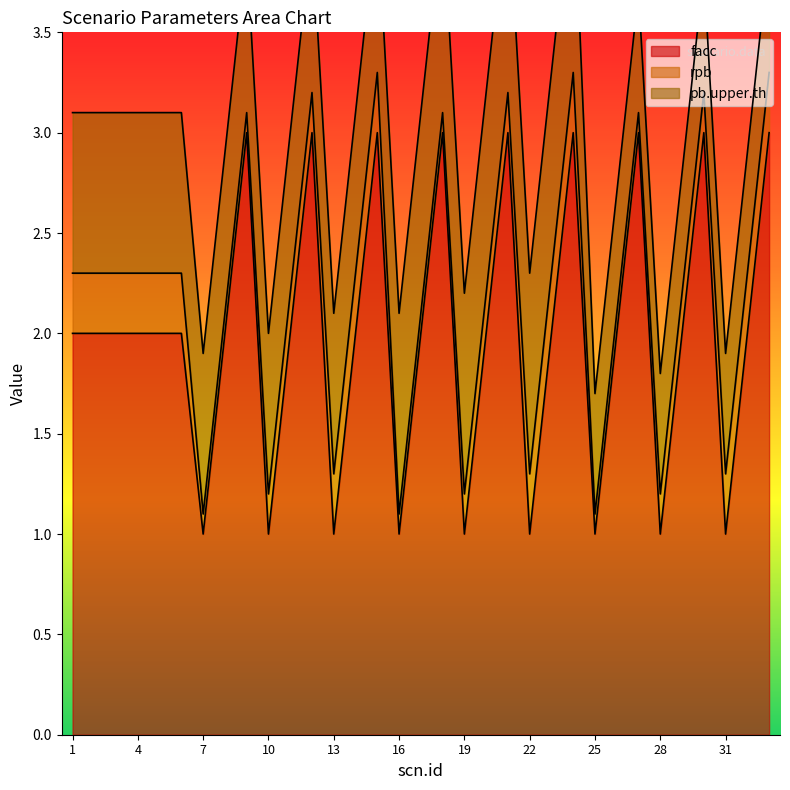

How many series are shown in this chart?

3